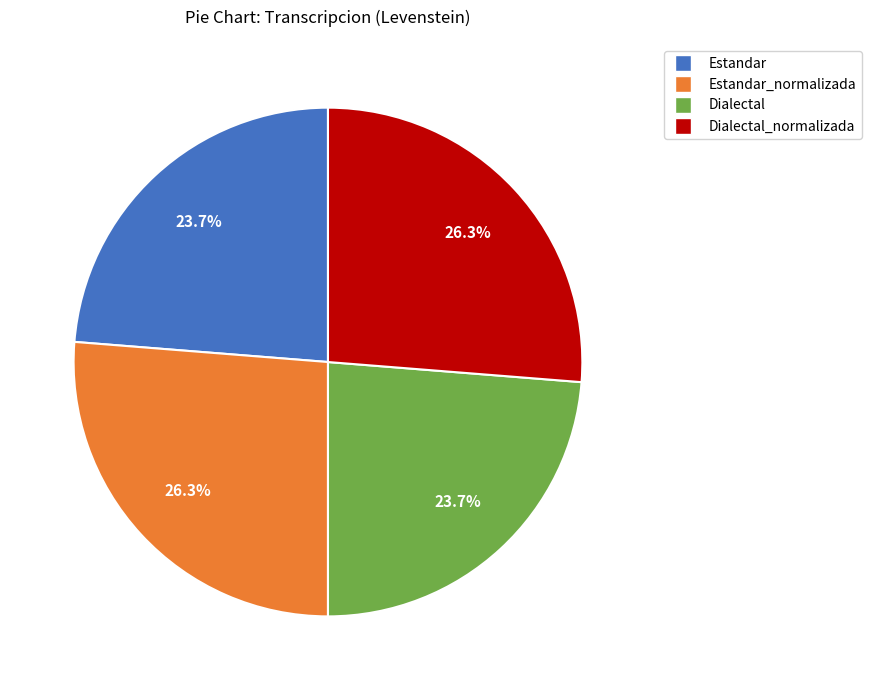

Is there a majority slice in this chart?

No